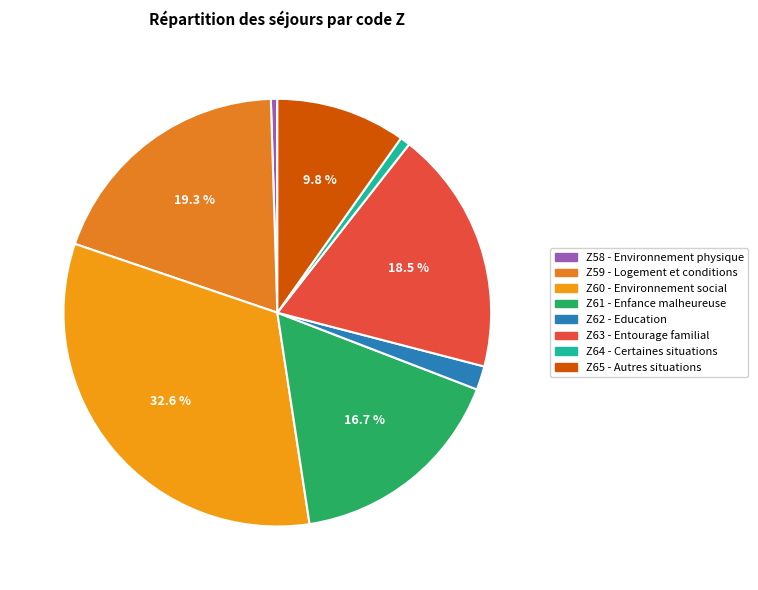

To the nearest percent, what is the average slice percentage?

12%